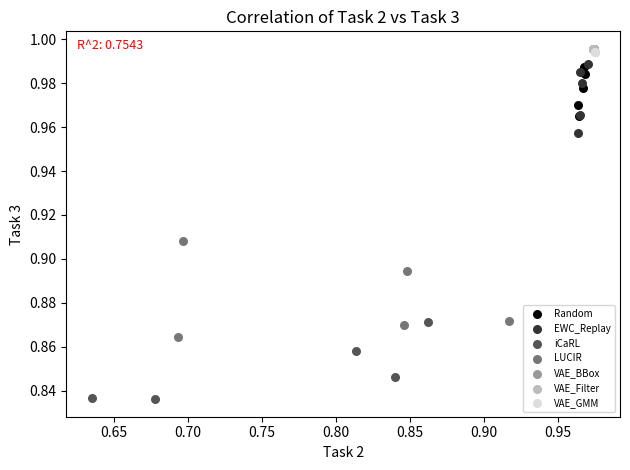

Which series contains the lowest Y value?

iCaRL